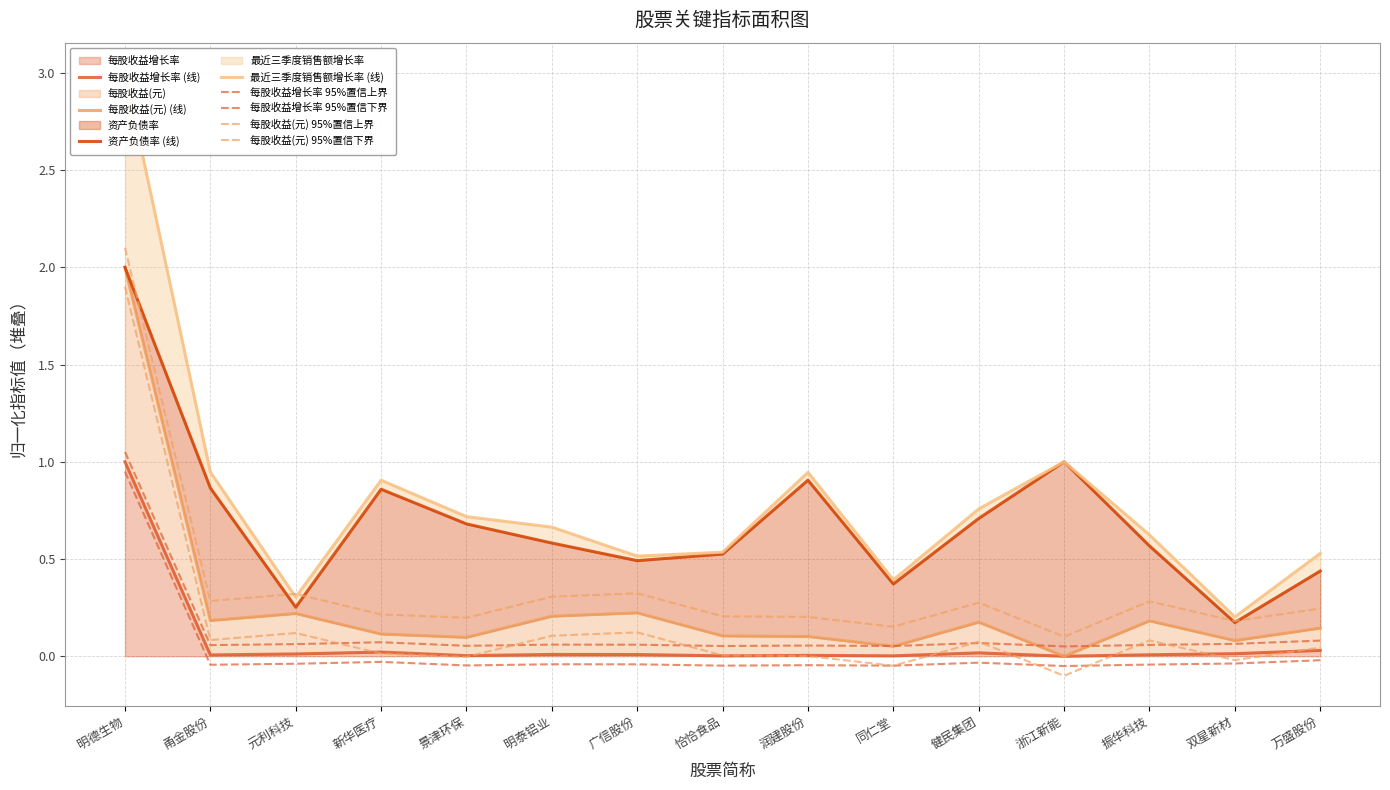

At which label does 每股收益(元) reach its minimum?

浙江新能